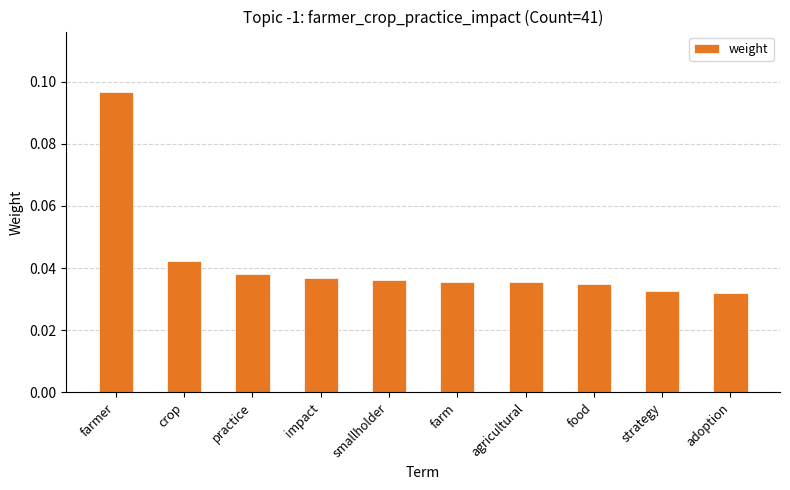

How many bars are there in total?

10